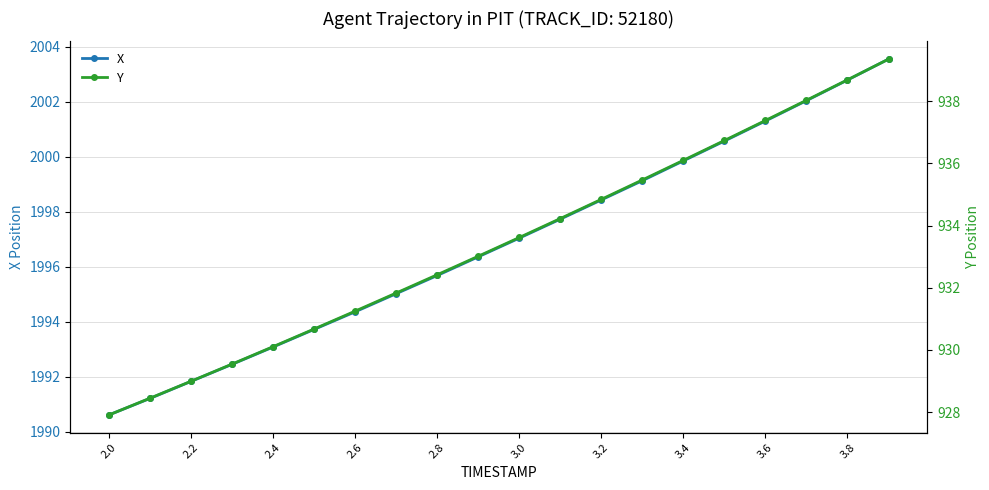

What is the value of the Y point at the 17th from the left?

937.4